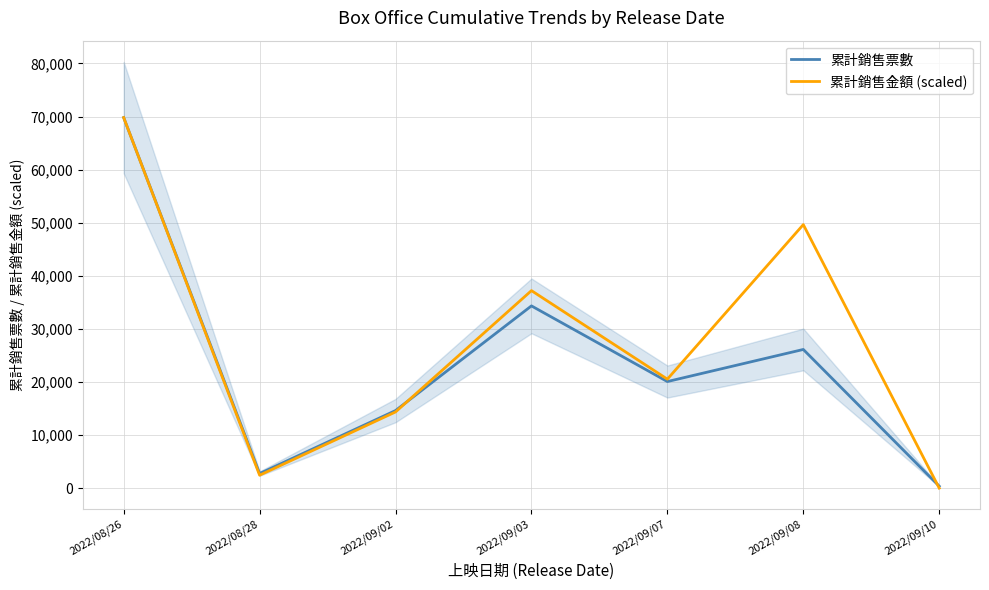

True or false: 累計銷售金額 (scaled) has more than 0 interior local peaks.

True